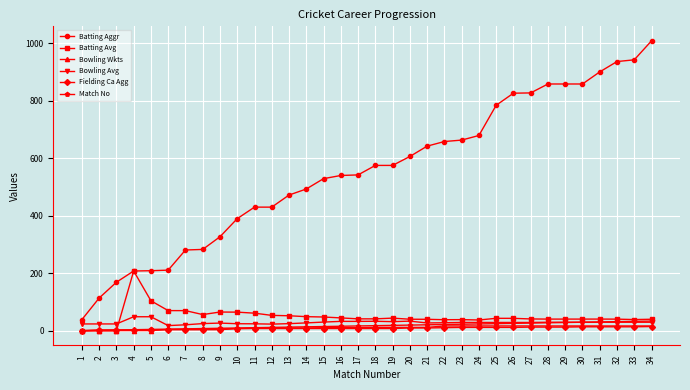

How many lines are shown in the chart?

6